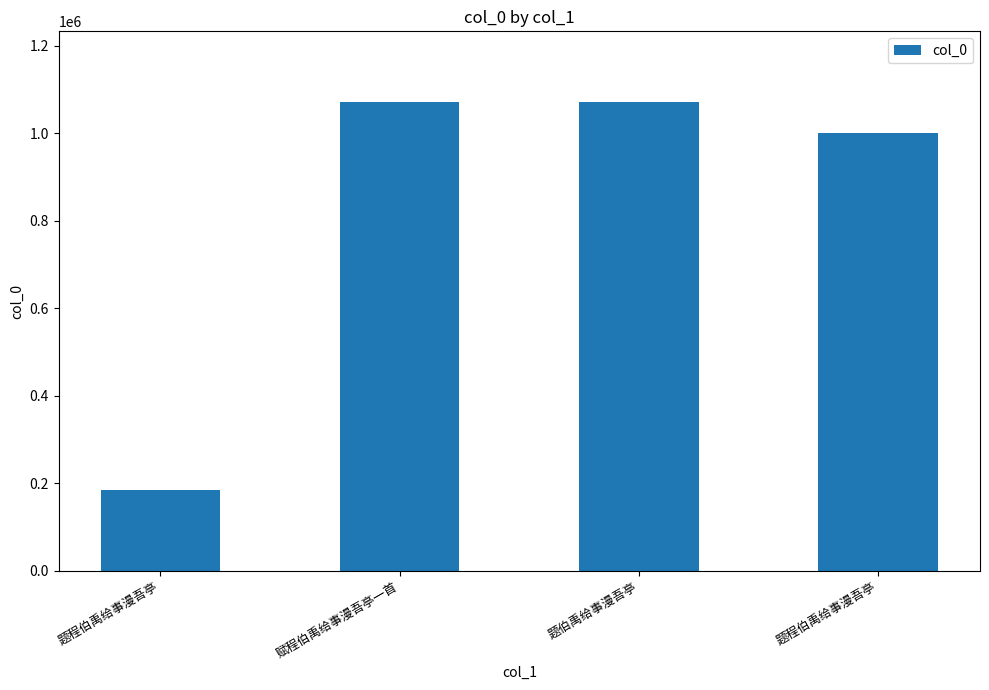

What is the value of the 1st bar from the left?

185163